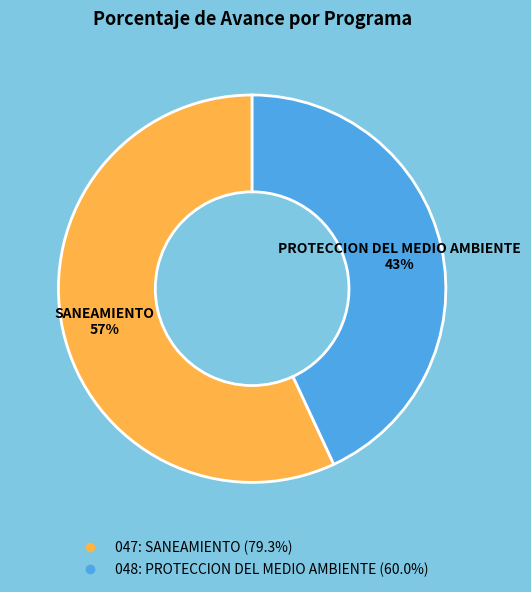

Do 047: SANEAMIENTO and 048: PROTECCION DEL MEDIO AMBIENTE together represent more than half of the pie?

Yes